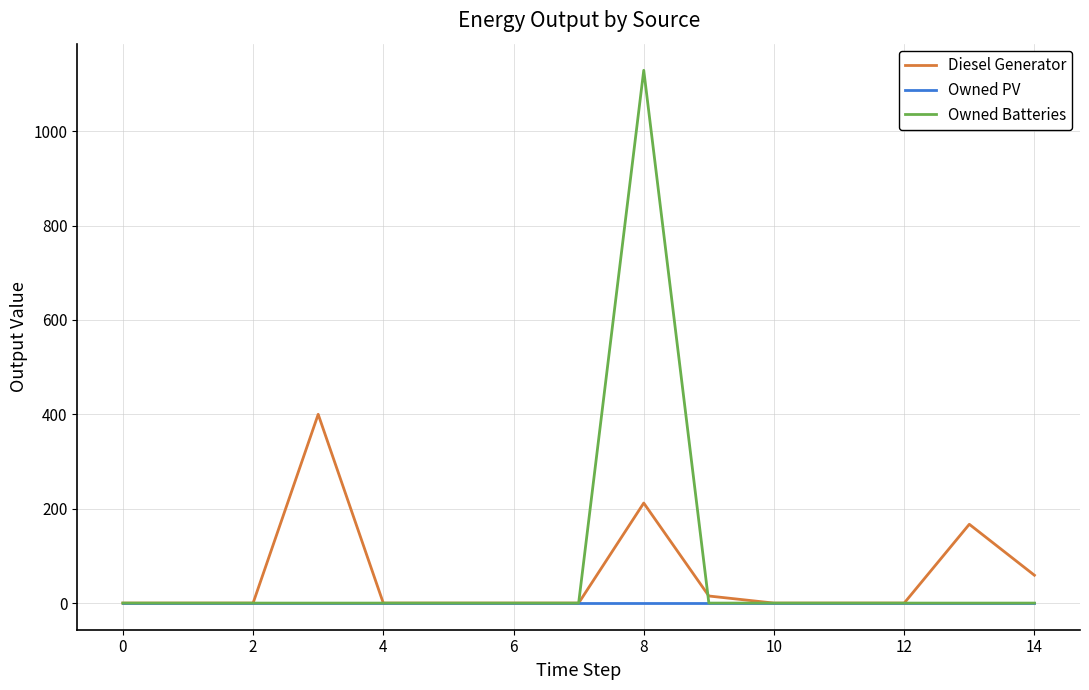

Rank the series by their maximum value, from highest to lowest.

Owned Batteries, Diesel Generator, Owned PV